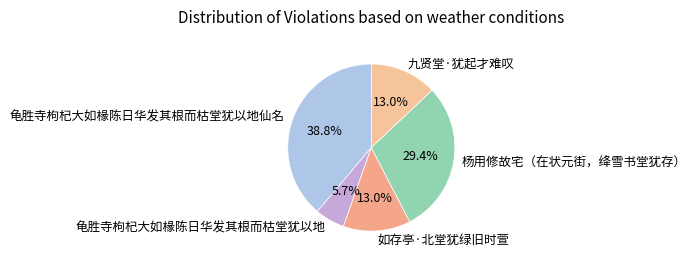

Between 杨用修故宅（在状元街，绛雪书堂犹存） and 九贤堂·犹起才难叹, which is larger?

杨用修故宅（在状元街，绛雪书堂犹存）